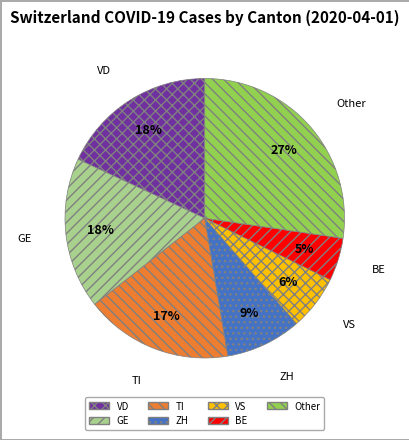

How many segments does this pie chart have?

7